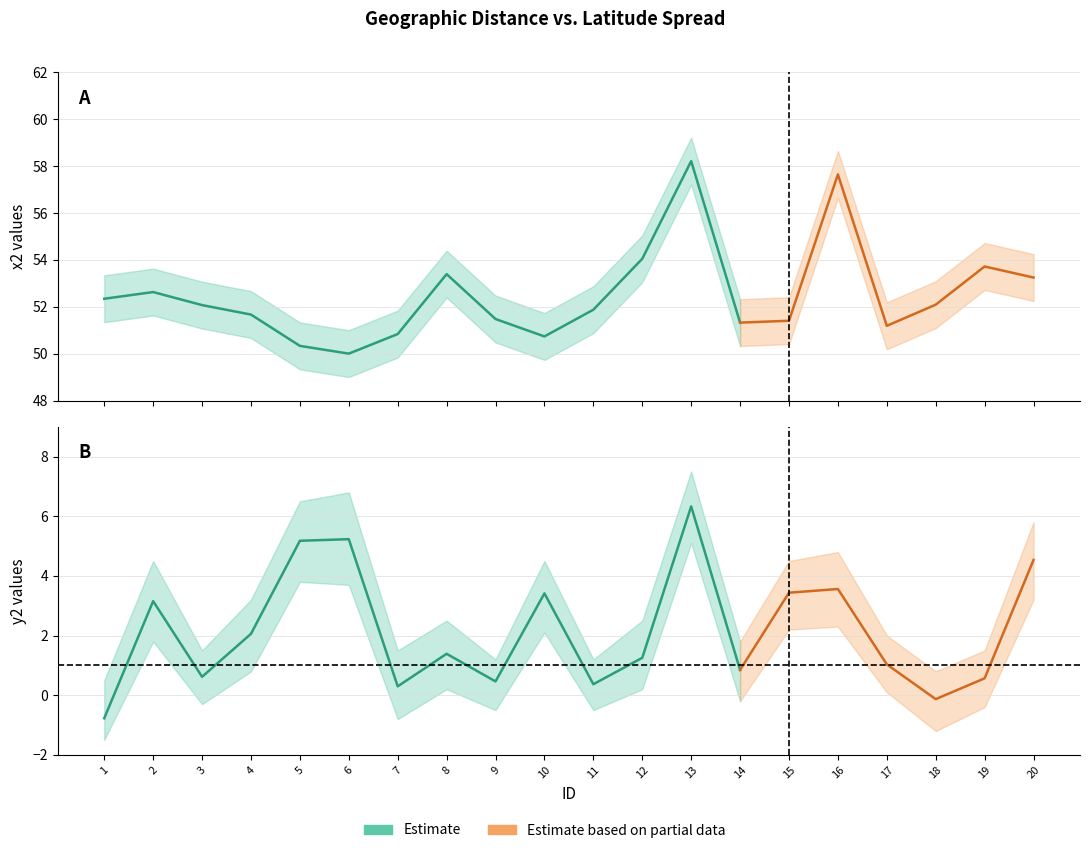

How many data points in y2_upper are above 2?

11